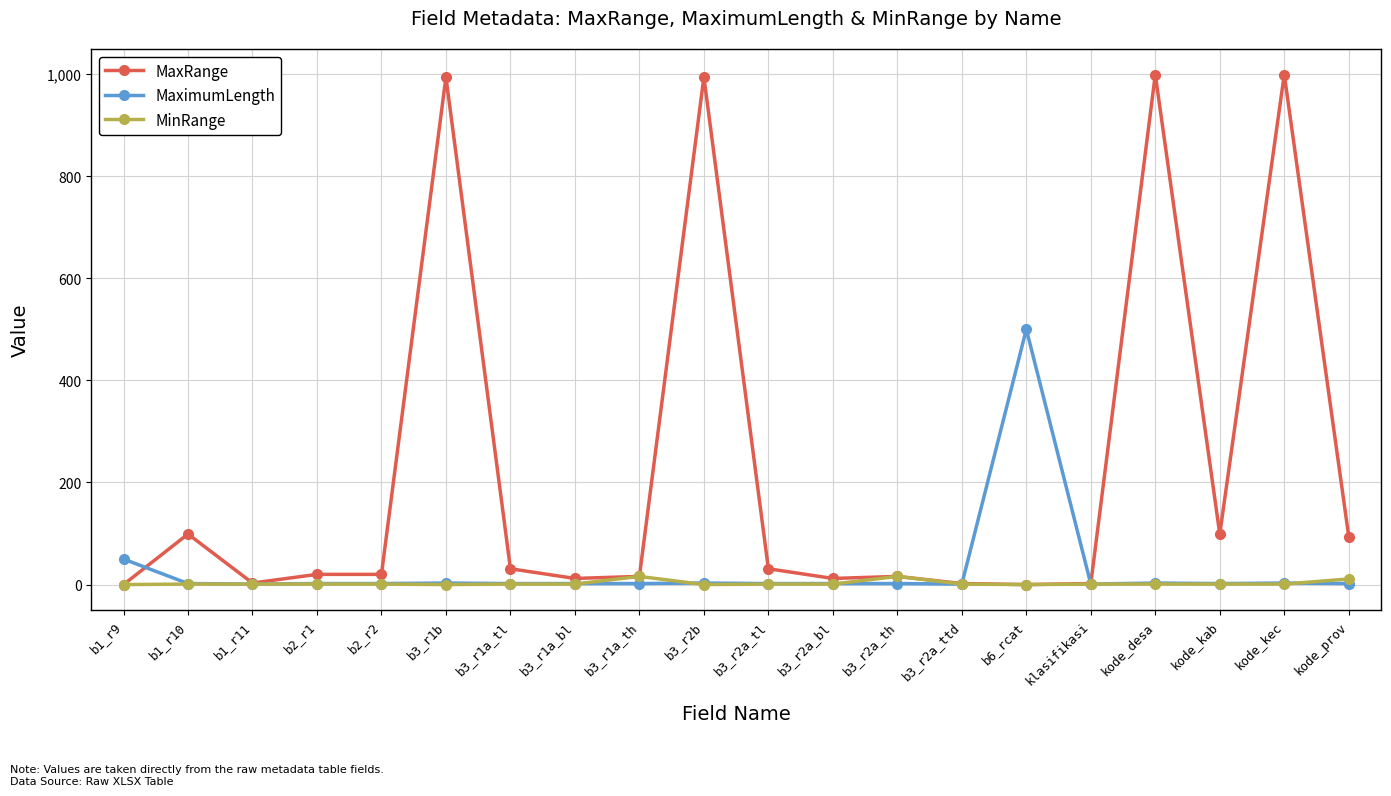

At which category does MaxRange reach its first local peak?

b1_r10